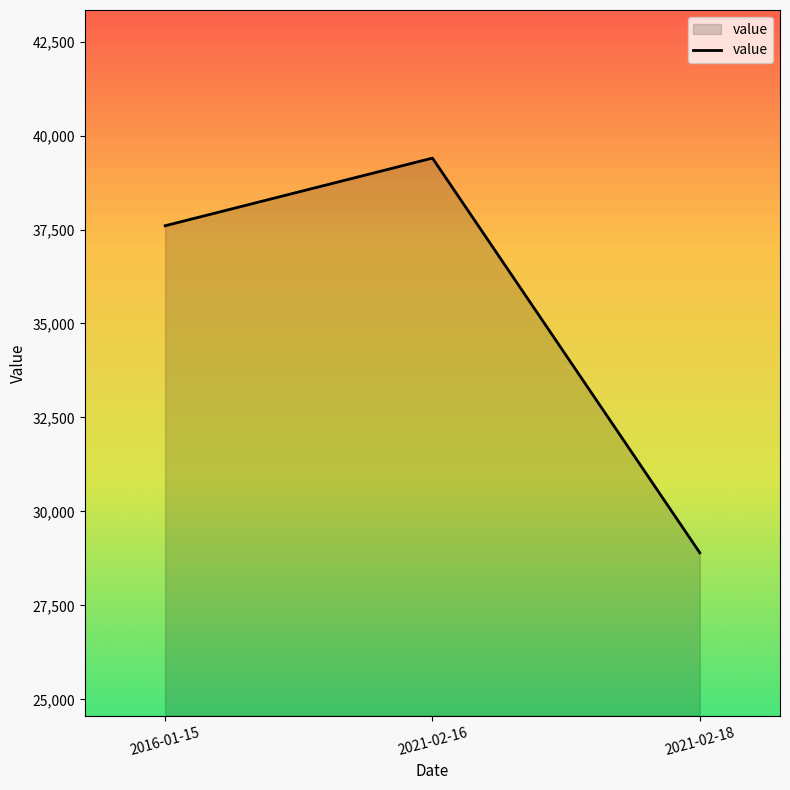

What is the sum of the values at 2021-02-18 and 2021-02-16?

68300